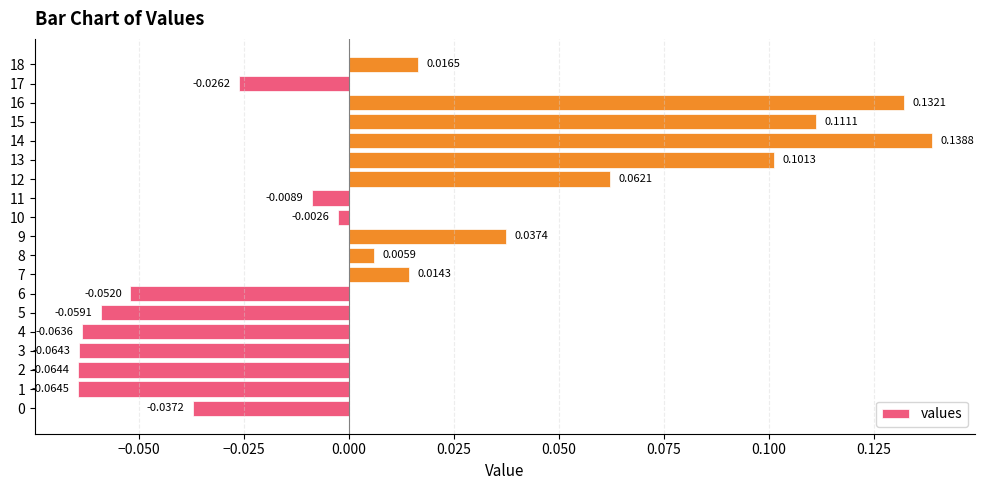

At which category does the chart reach its peak across all series?

14